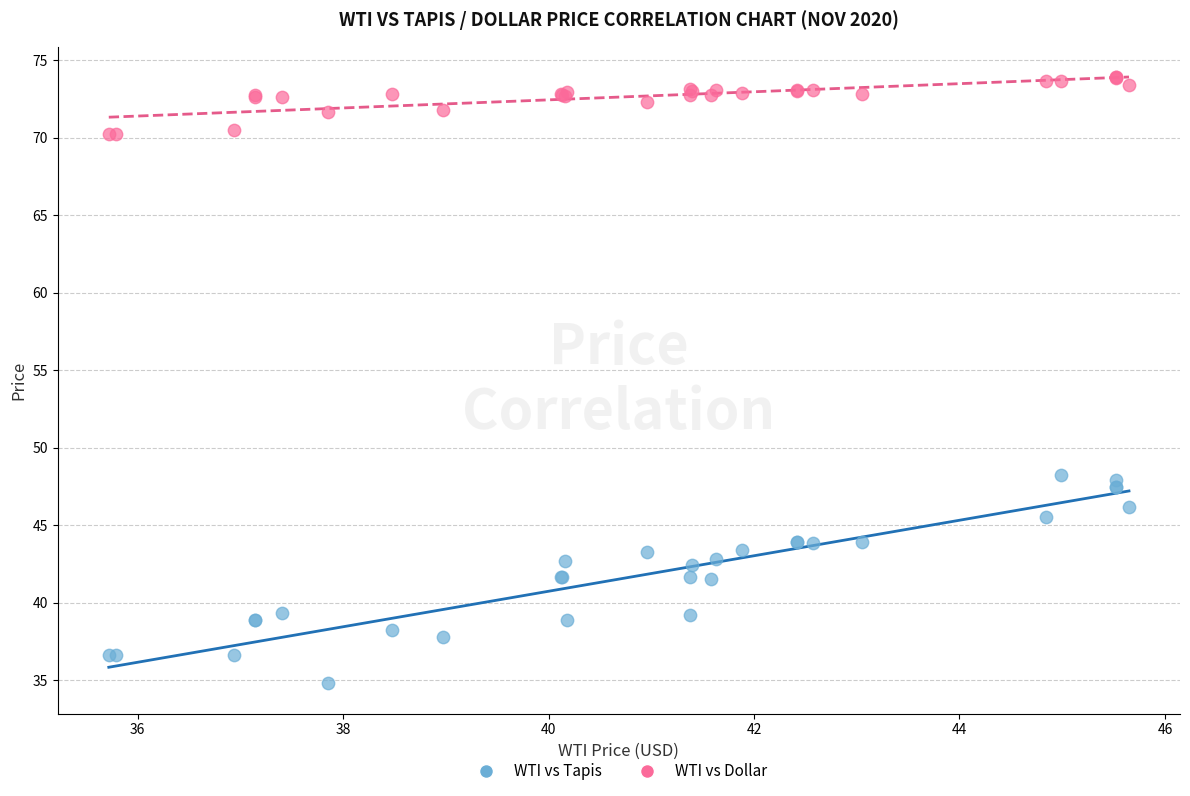

What is the X range (max minus min) for the scatter plot?

9.9